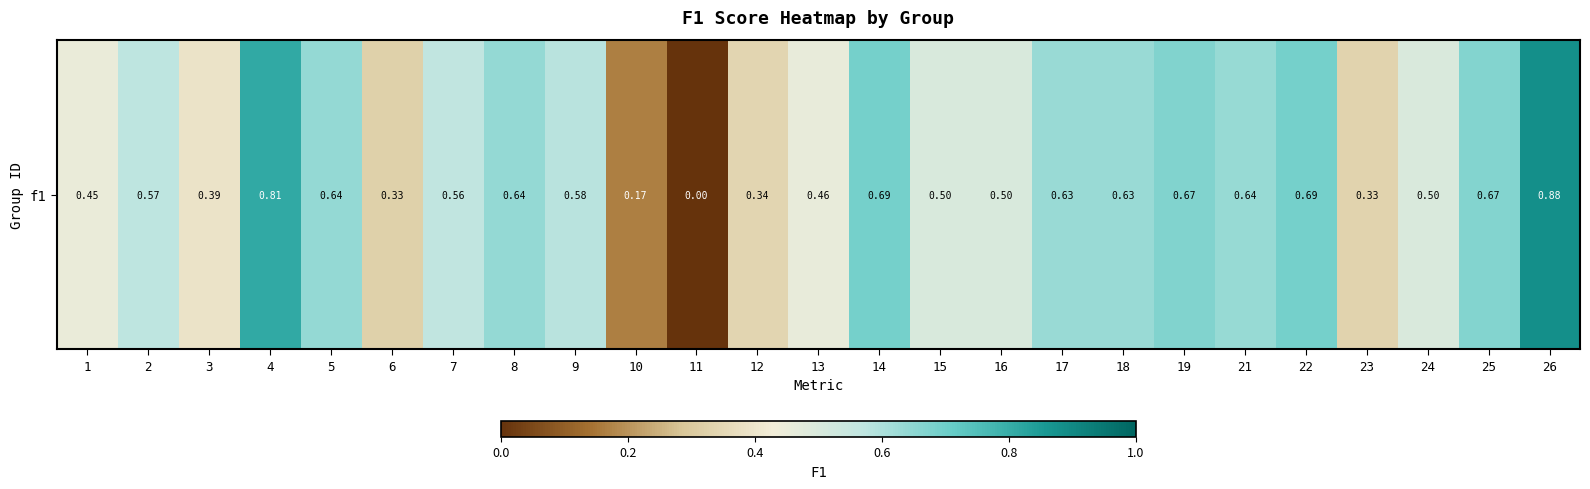

Reading left to right, list all the values displayed in this chart.

0.5	0.6	0.4	0.8	0.6	0.3	0.6	0.6	0.6	0.2	0.0	0.3	0.5	0.7	0.5	0.5	0.6	0.6	0.7	0.6	0.7	0.3	0.5	0.7	0.9